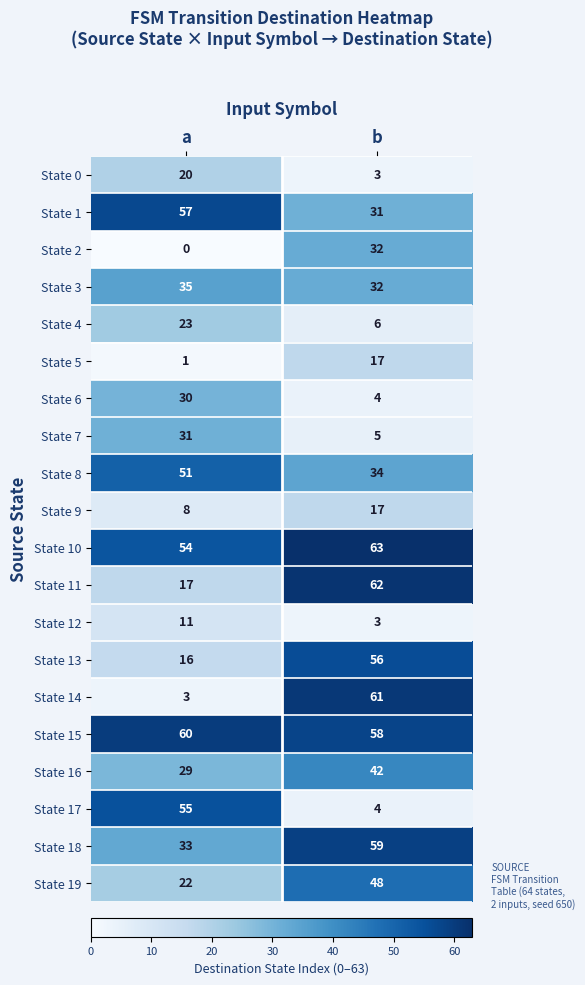

What is the total value across all series at b?

637